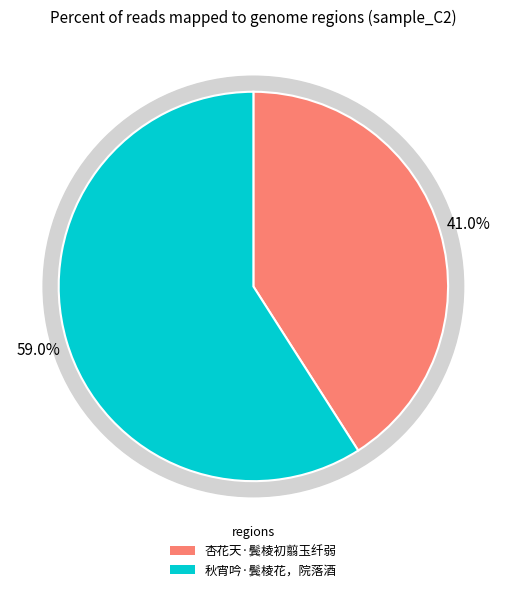

Is the sum of 杏花天·鬓棱初翦玉纤弱 and 秋宵吟·鬓棱花，院落酒 greater than half?

Yes